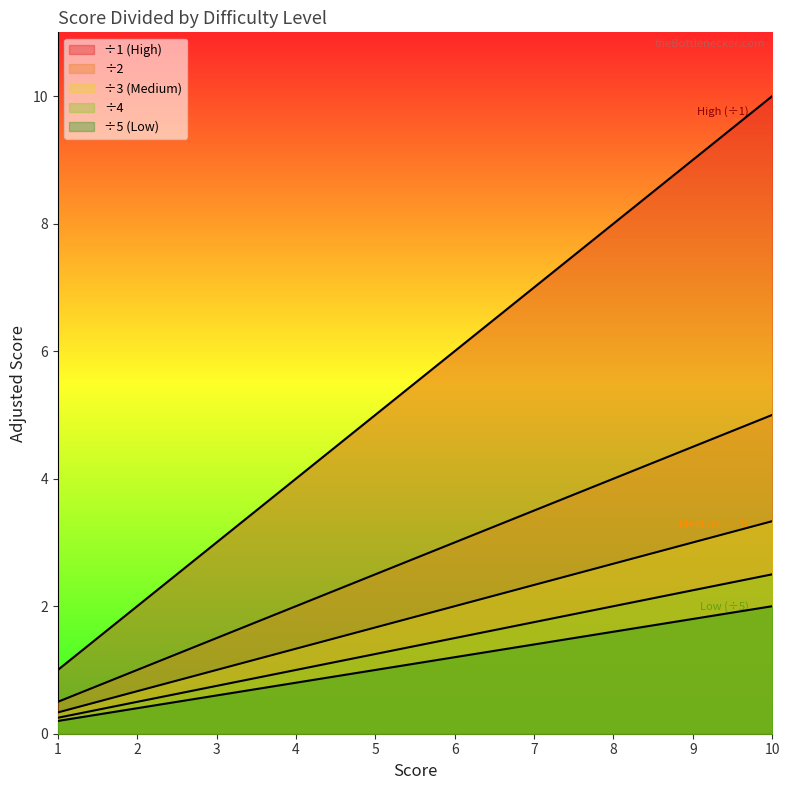

What are all the series names shown in the legend?

Score/1, Score/2, Score/3, Score/4, Score/5